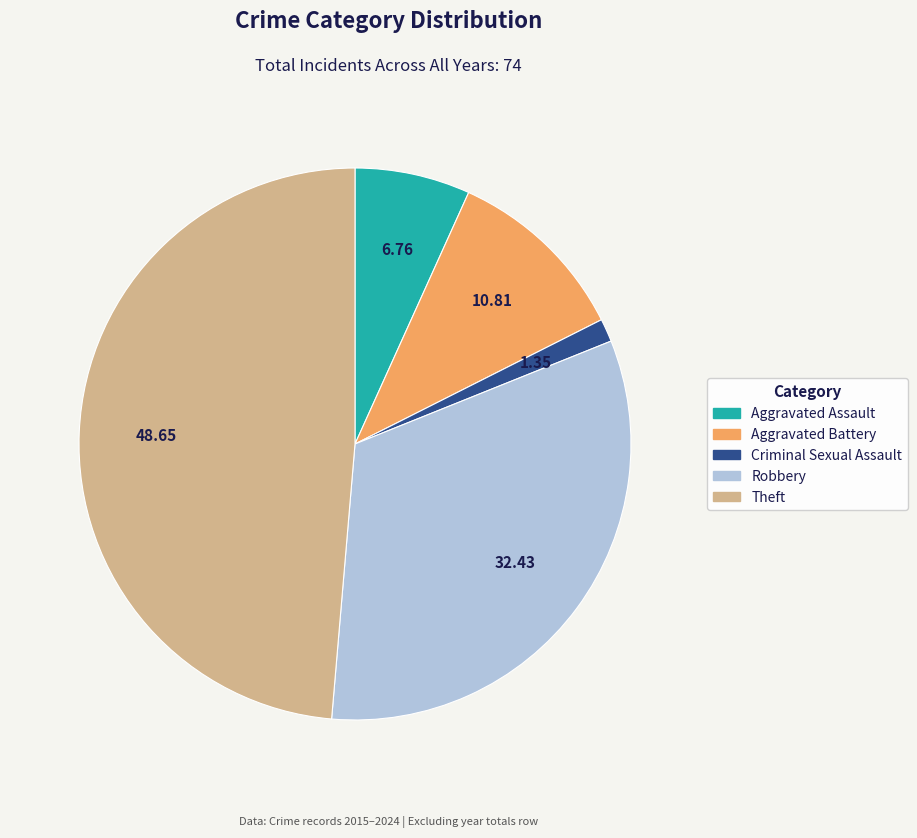

Count the number of slices in the pie.

5